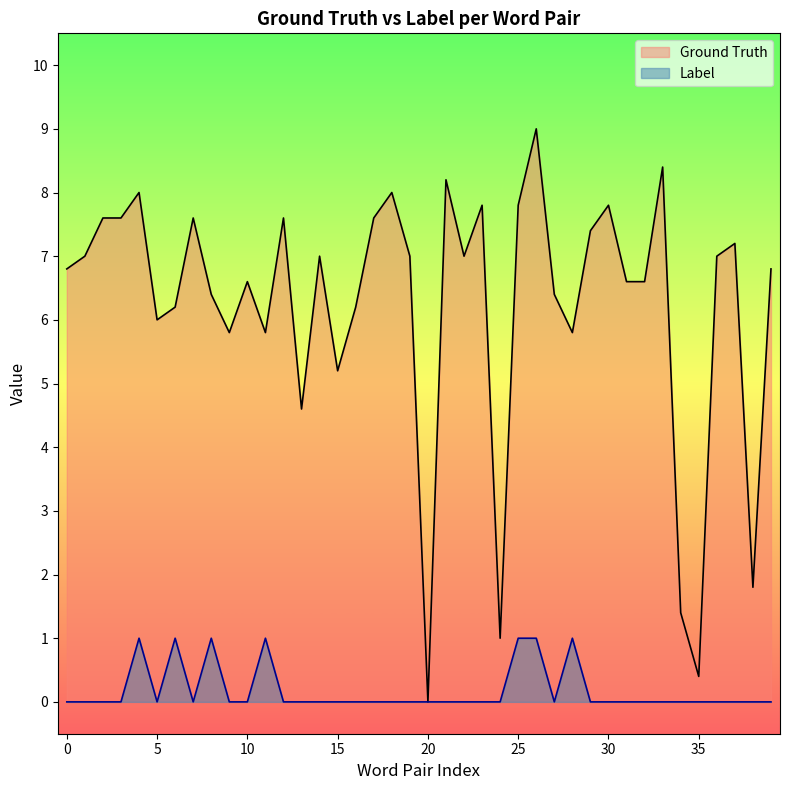

Between 17 and 39, which series saw the biggest shift?

Ground Truth